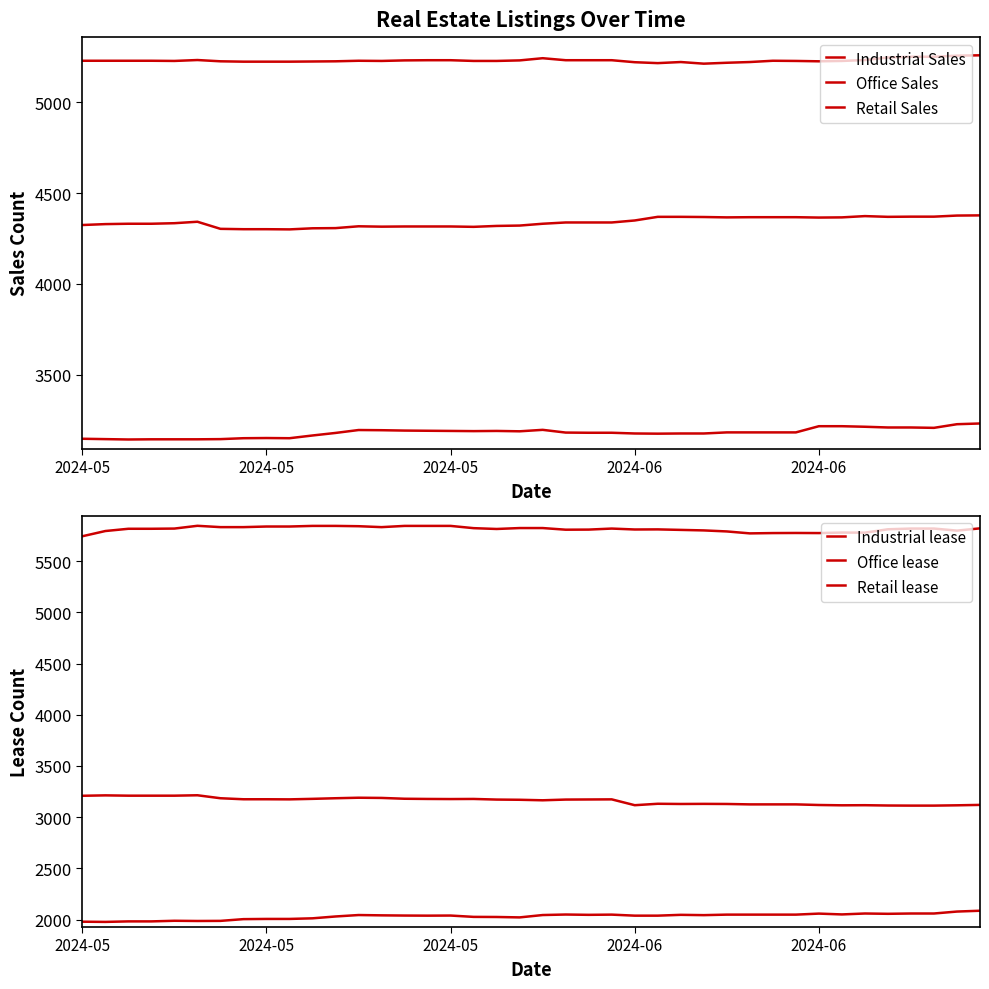

At which label is Office Sales closest to 5234?

5